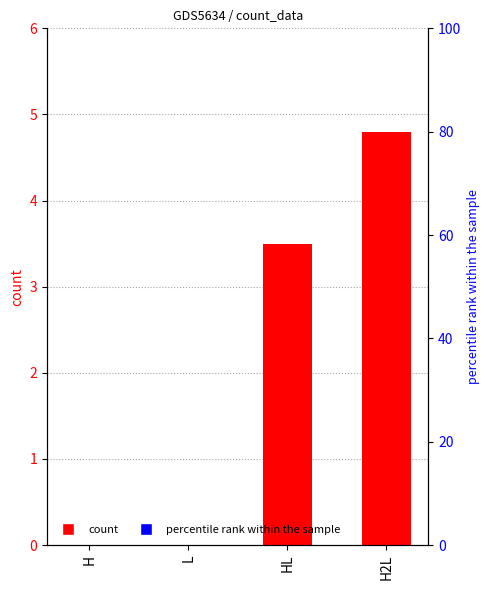

The chart shows a value of 7.3 at H2L. True or false?

False